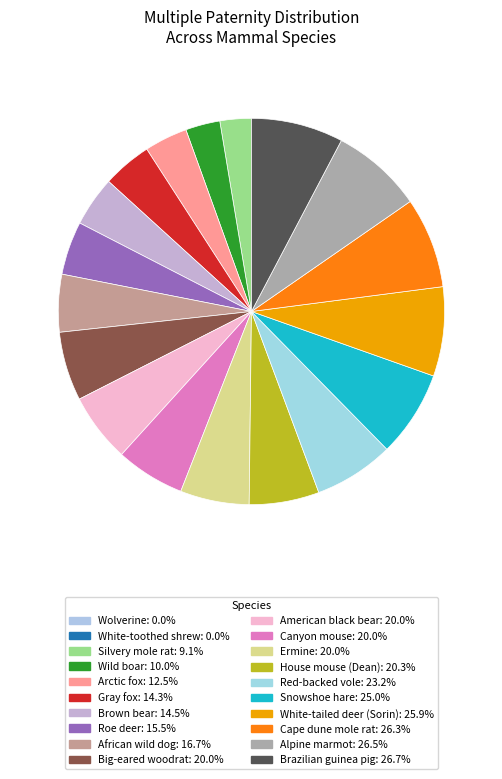

To the nearest percent, what is the difference between the largest and smallest slice percentages?

8%